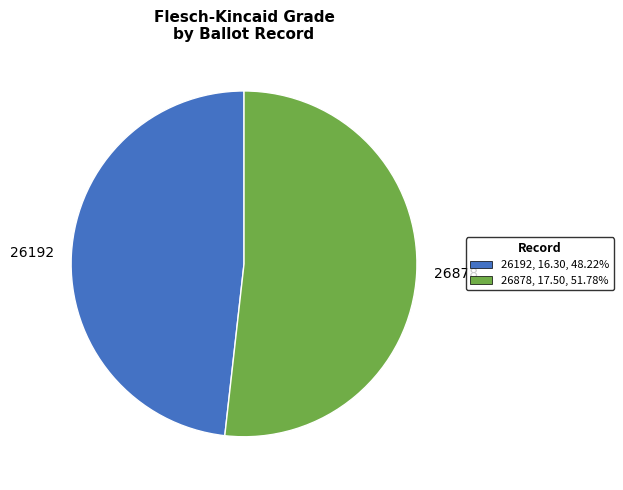

Approximately how many times larger is the value at 26878 compared to 26192?

1.1